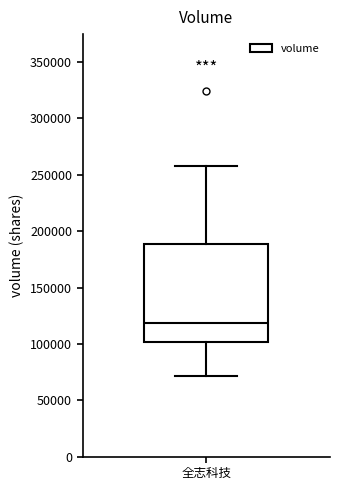

Transcribe this box plot: give where the median line is, the range the box spans, and where the two whiskers end, as read against the y-axis. The values are not printed on the chart, so give them approximately, as read against the axis.

median 120000, box 100000 to 190000, whiskers 70000 to 260000